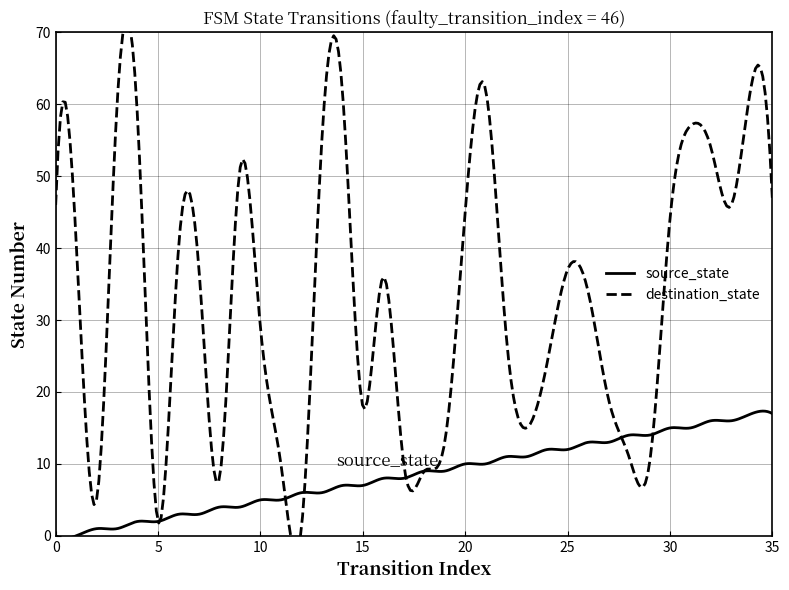

What are all the series names shown in the legend?

source_state, destination_state